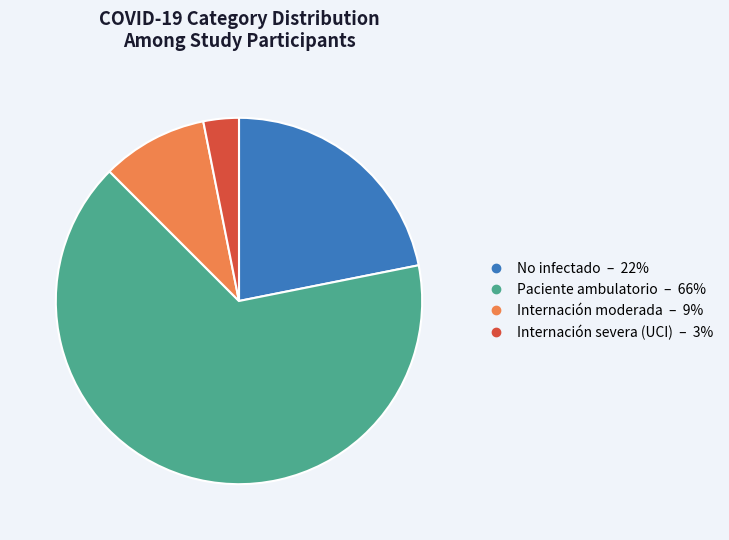

Is there a majority slice in this chart?

Yes